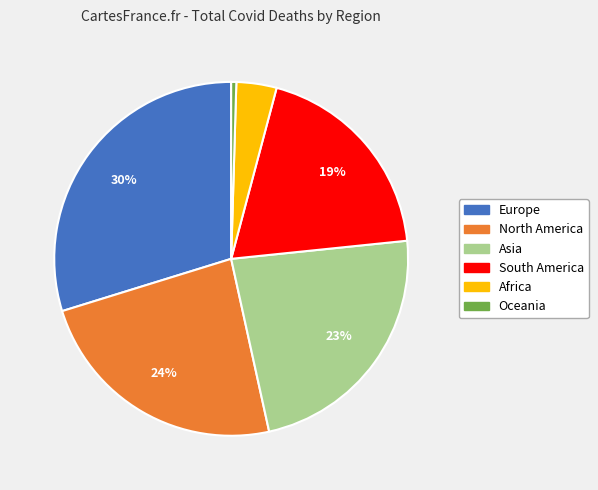

Is it true that Oceania is 0% of the pie?

True